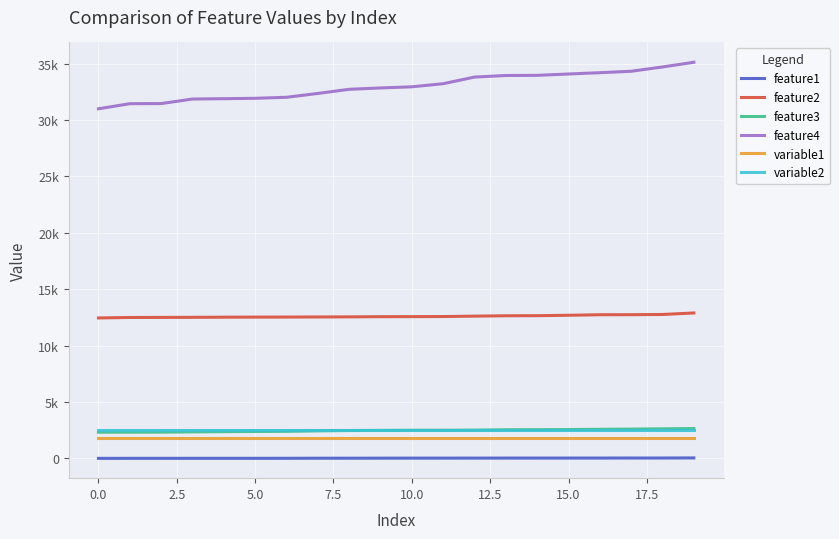

Does the chart display data point markers on the line(s)?

No